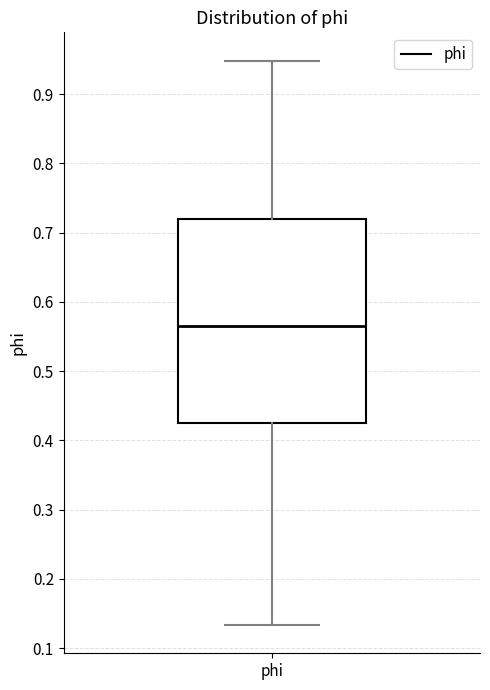

Read this box plot against the y-axis: the position of the median line, the range covered by the box, and the ends of both whiskers. The values are not printed on the chart, so give them approximately, as read against the axis.

median 0.57, box 0.42 to 0.72, whiskers 0.13 to 0.95